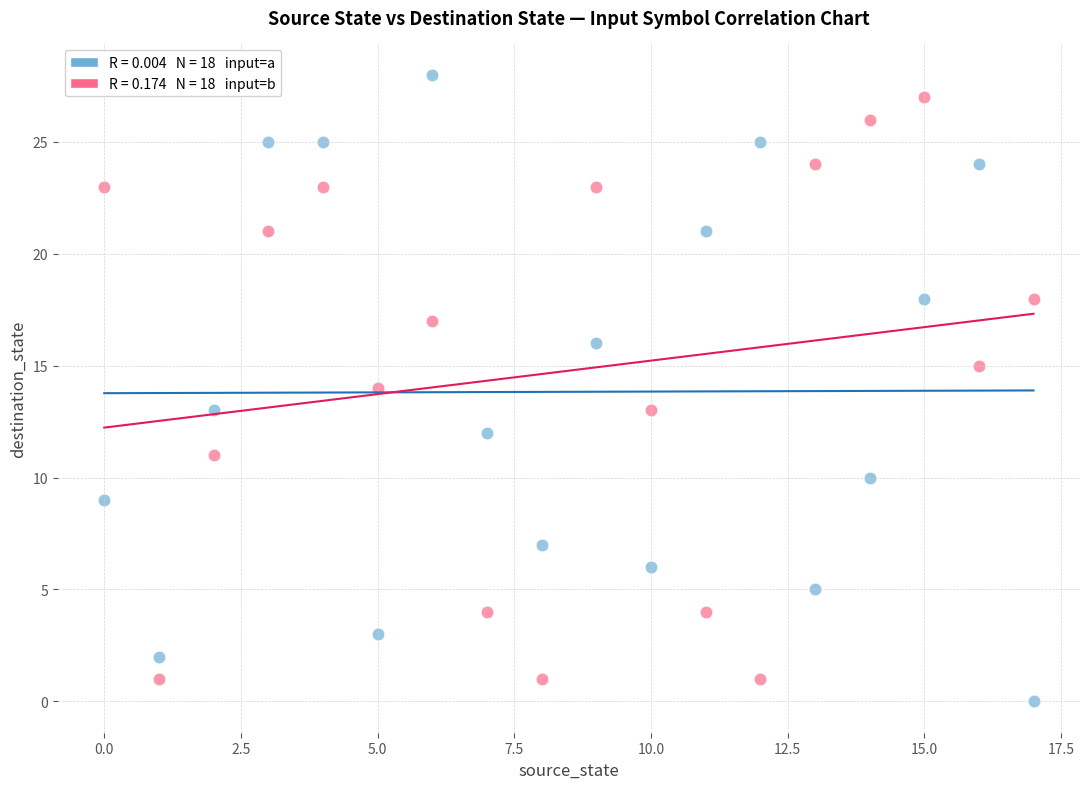

Across all data points, what is the range of Y values (max minus min)?

28